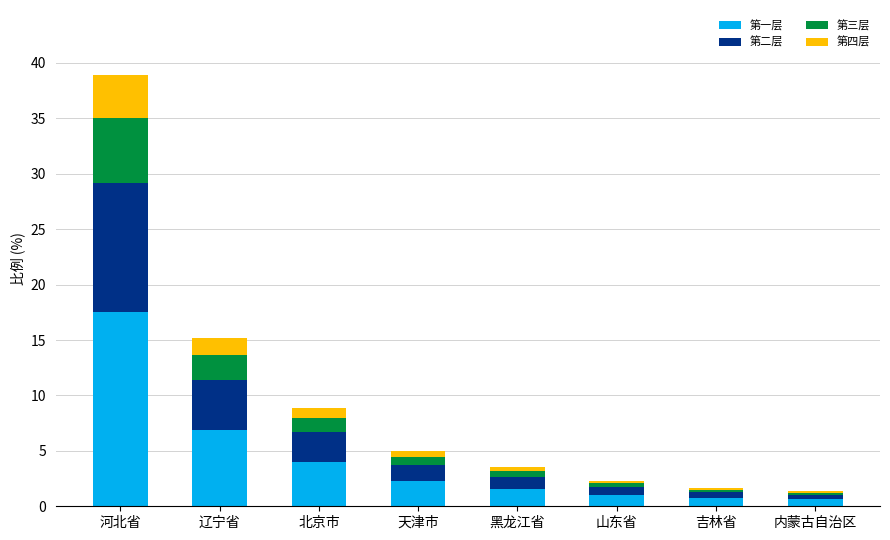

True or false: 第一层 has a value of 2.2 at 天津市.

True